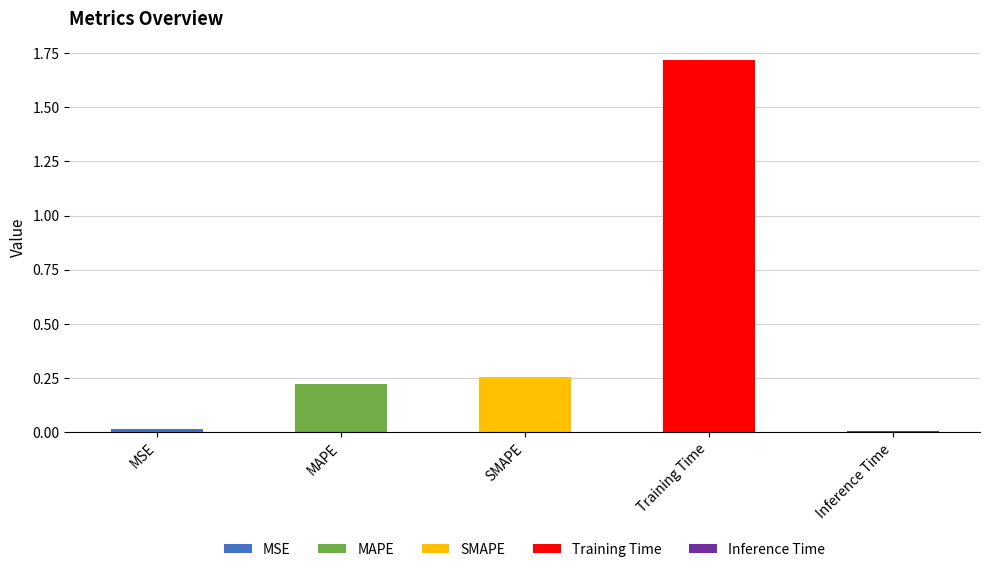

What is the difference between the maximum and minimum values?

1.7